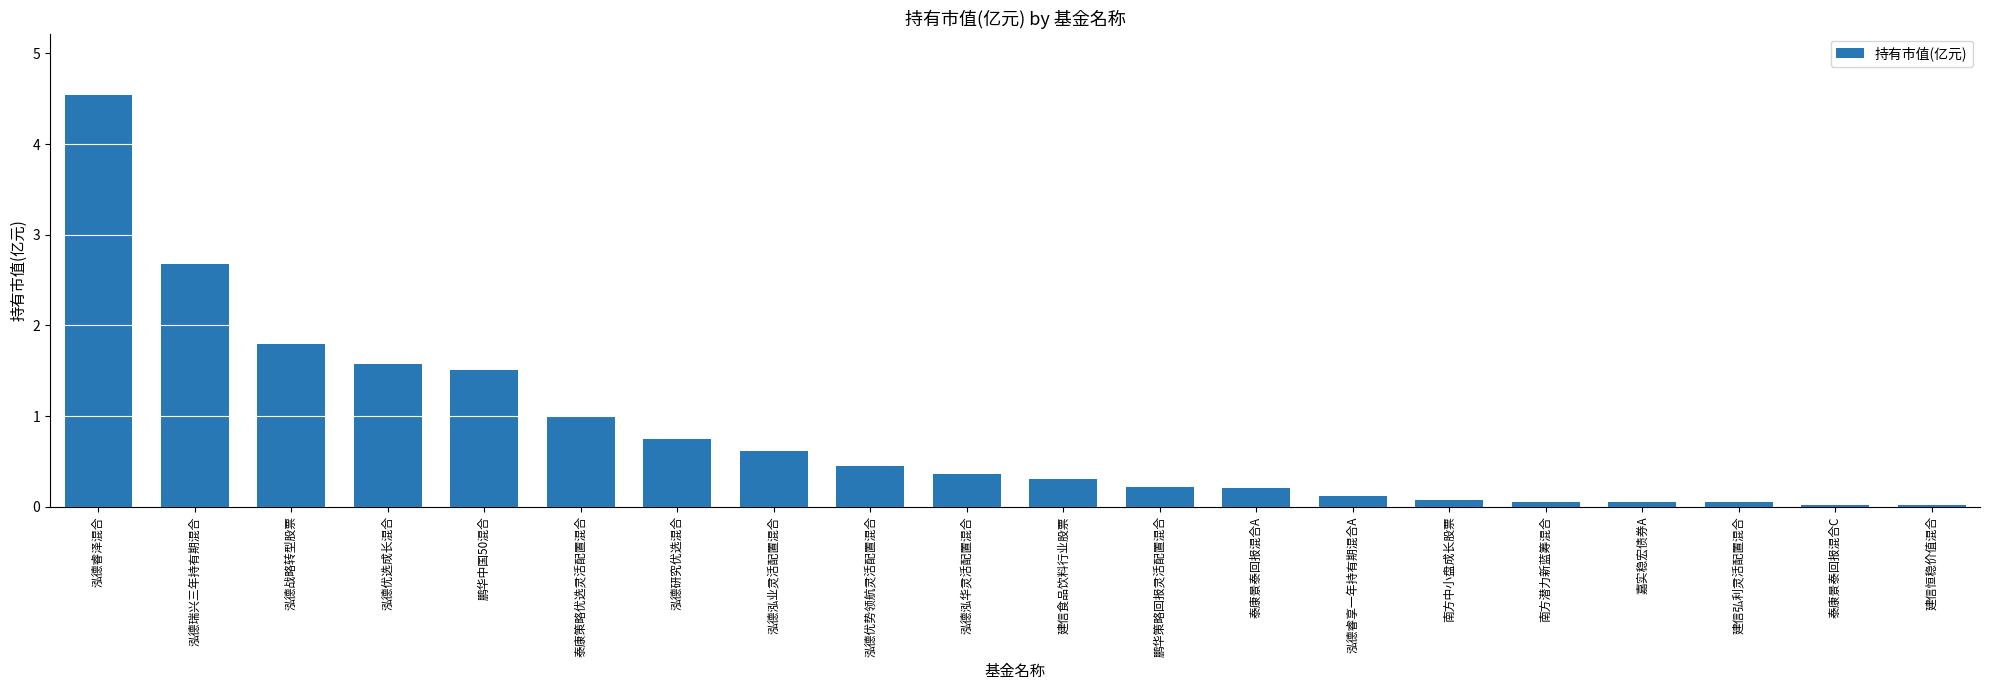

What is the value of the 17th bar from the left?

0.1